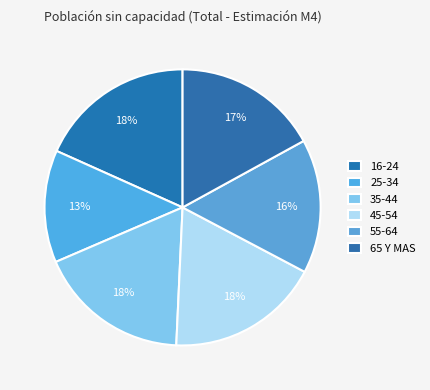

Which category has the smallest portion of the pie?

25-34